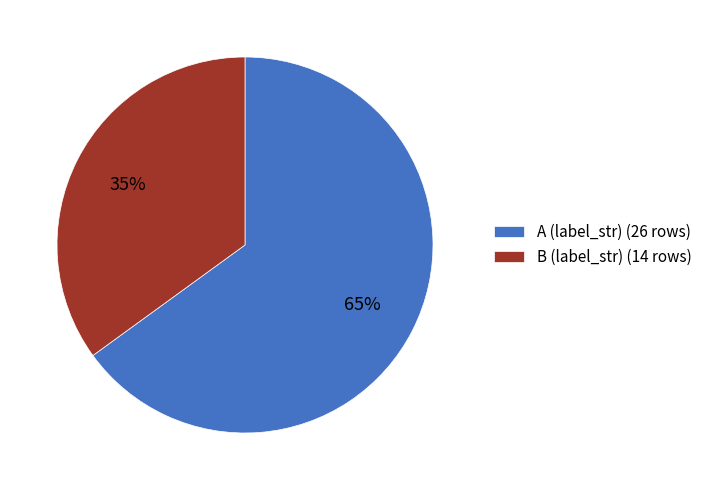

To the nearest percent, what is the average slice percentage?

50%